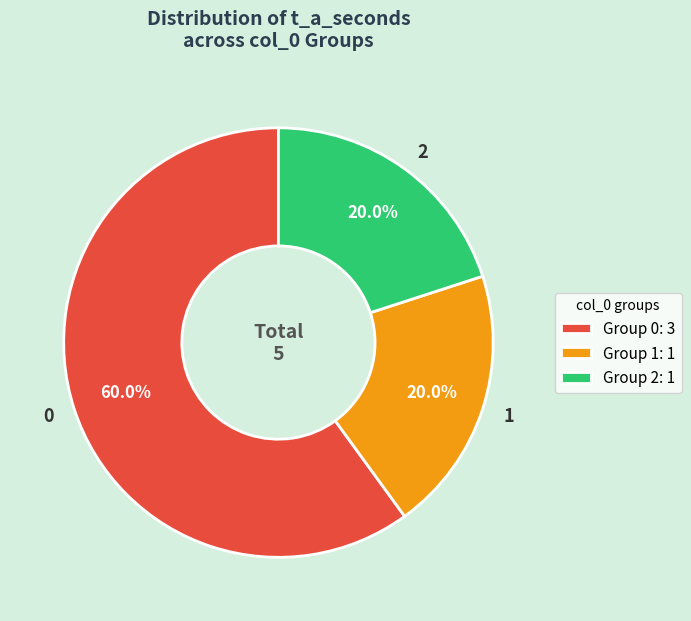

True or false: 2 accounts for 32% of the total.

False